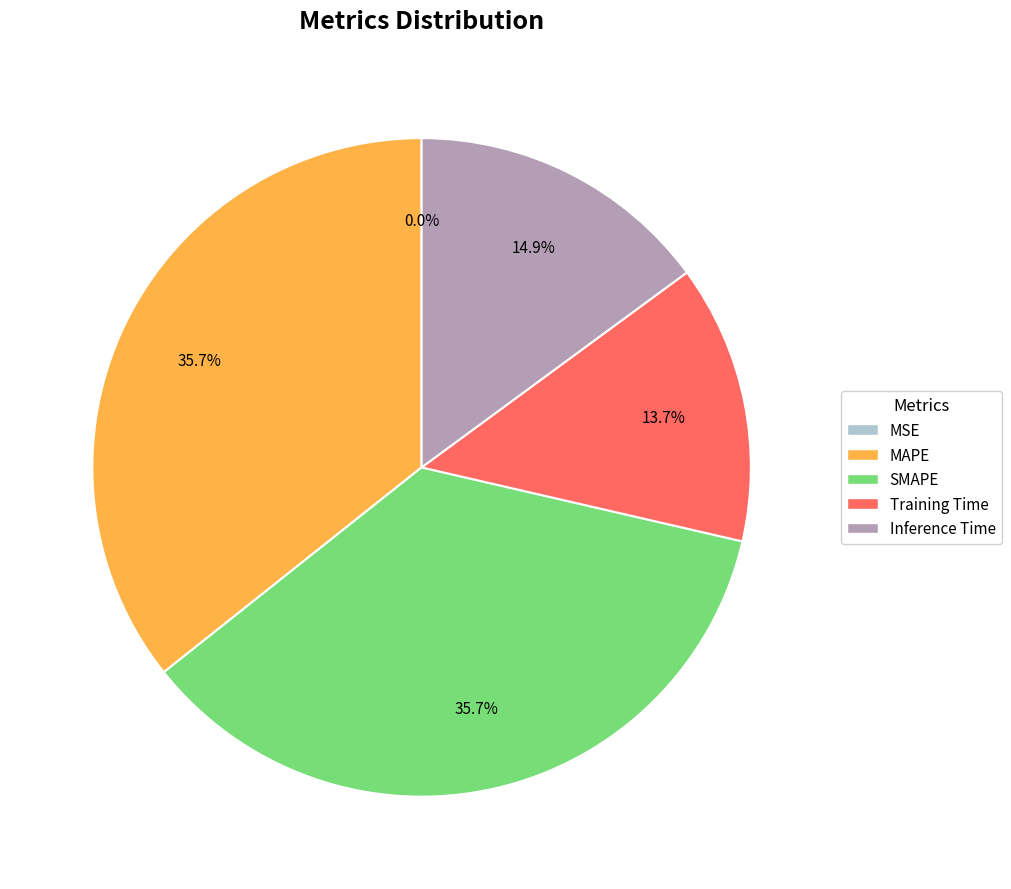

To the nearest percent, what portion does Training Time represent?

14%